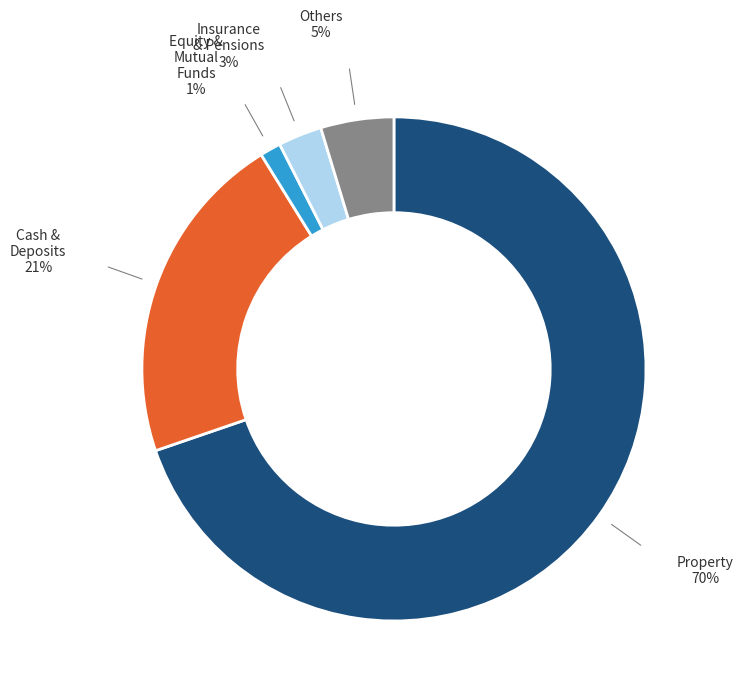

Does any single category account for the majority?

Yes